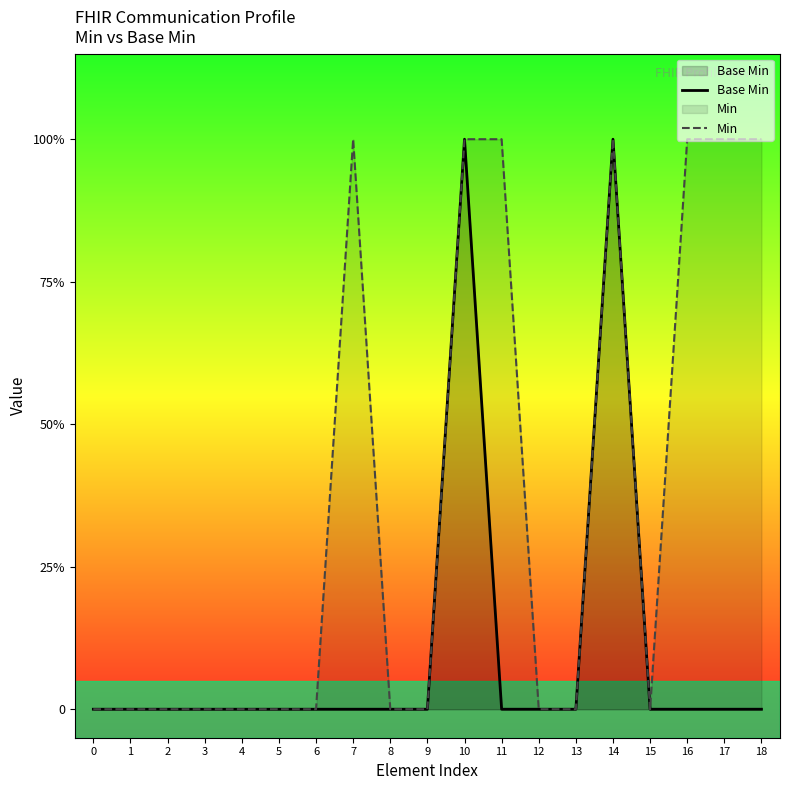

What is the difference between the maximum and minimum values in the Base Min series?

1